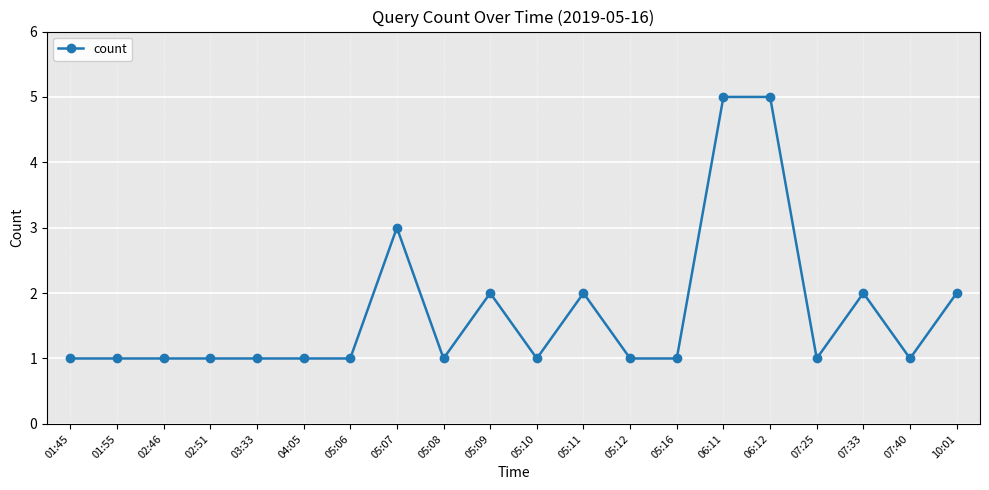

Which has a higher value, 10:01 or 01:45?

10:01